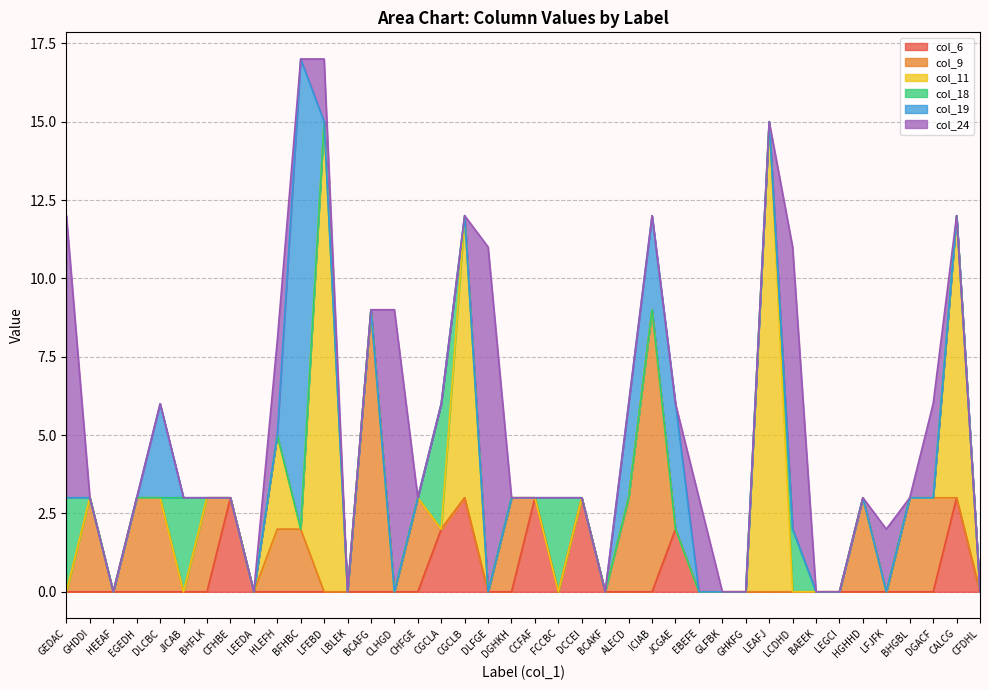

How many lines are shown in the chart?

6